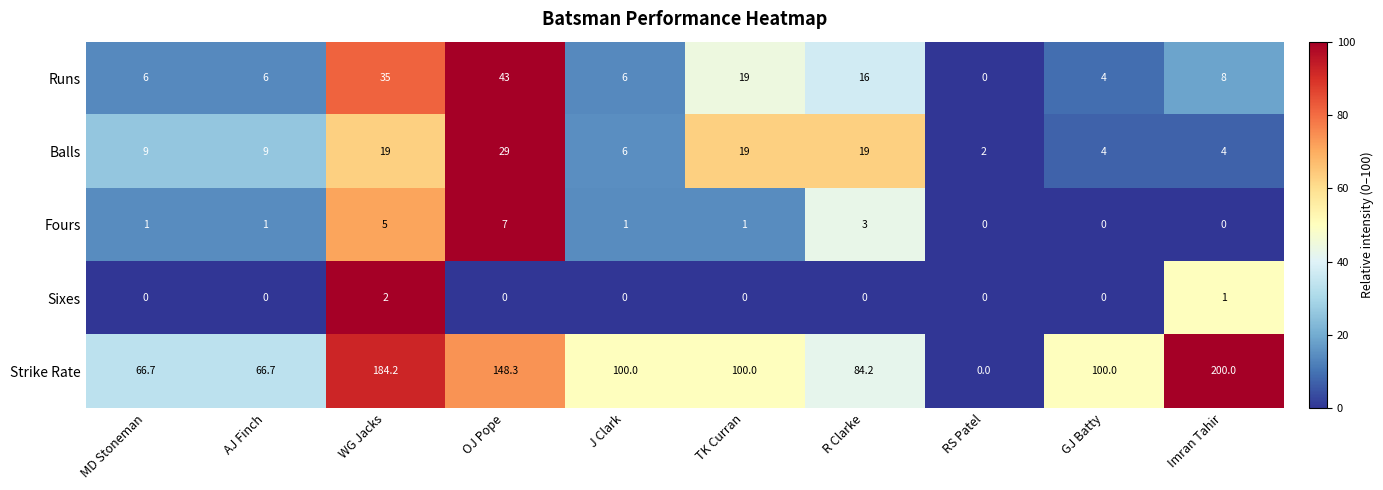

How many data points in Balls are less than 9?

4